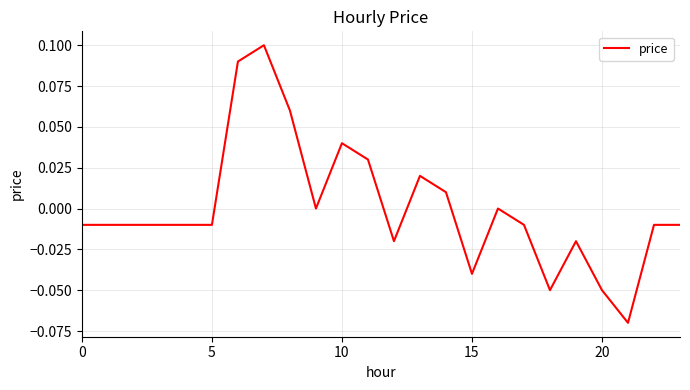

True or false: there are more than 1 points higher than both neighbors.

True